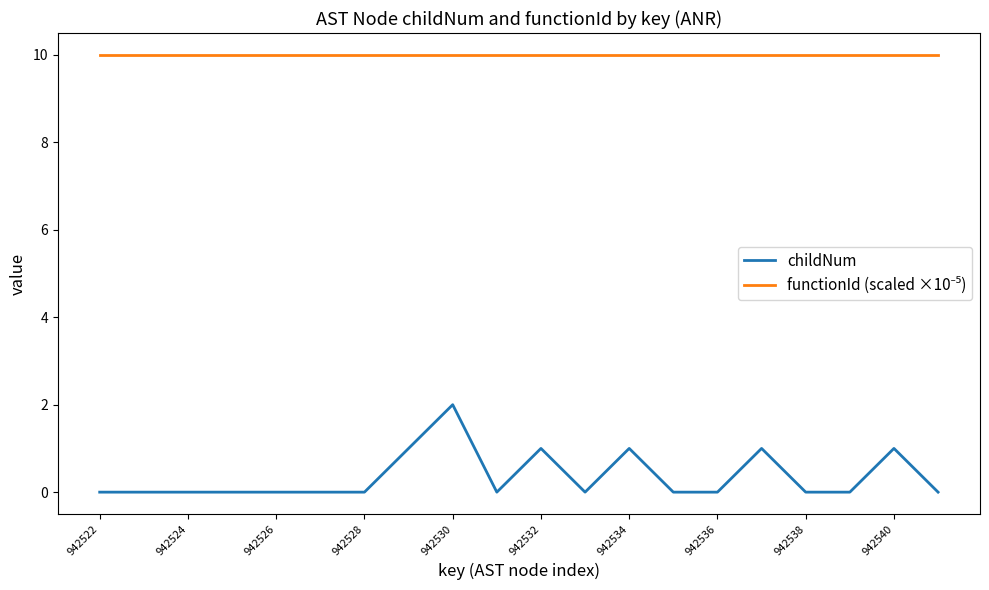

Is this an area chart (filled region under the line)?

No